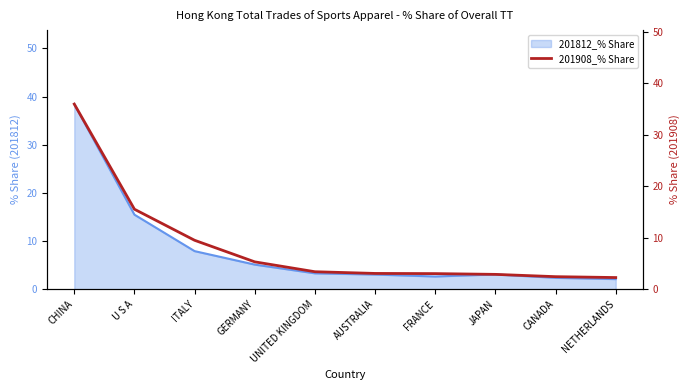

List the labels in order of value, smallest first.

NETHERLANDS, CANADA, JAPAN, FRANCE, AUSTRALIA, UNITED KINGDOM, GERMANY, ITALY, U S A, CHINA